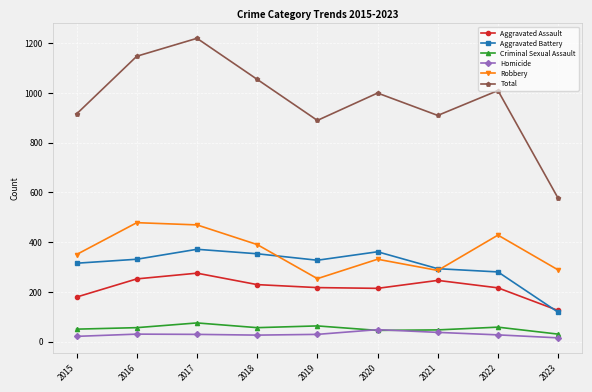

At how many categories does at least one series exceed 284?

9